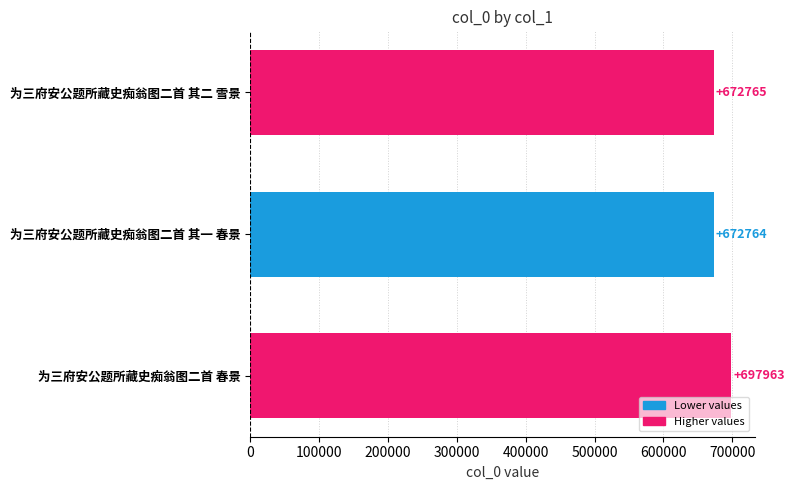

How many values are below 672765?

1